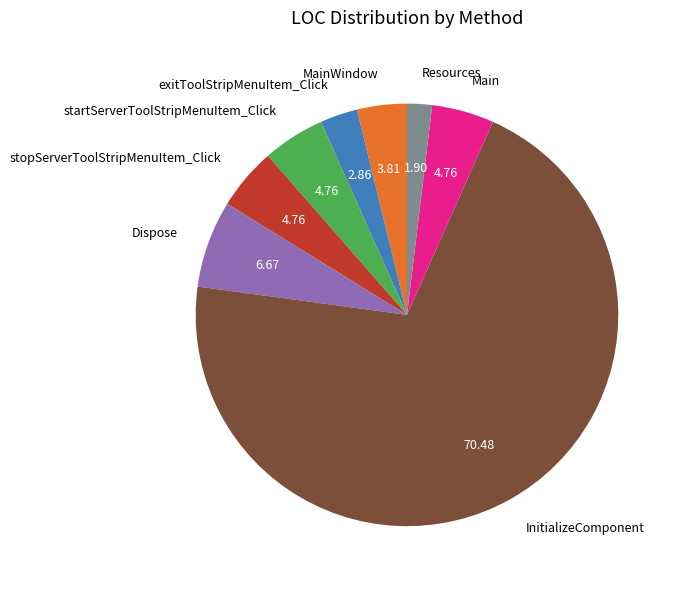

What is the smallest slice in the pie chart?

Resources